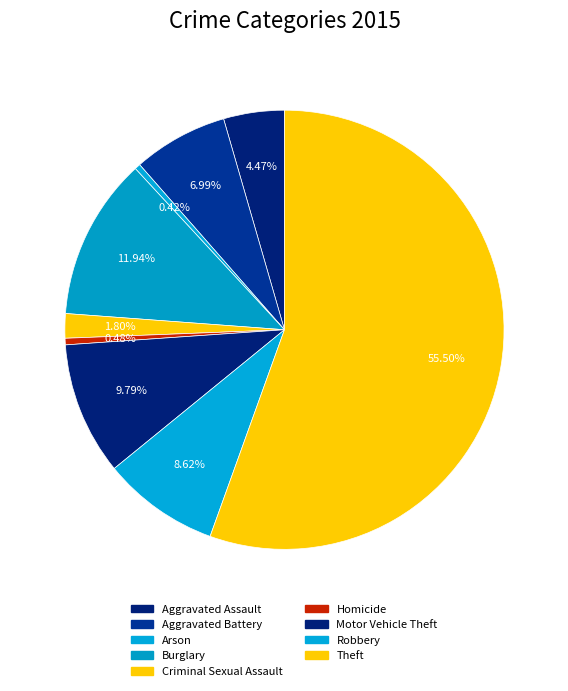

True or false: Aggravated Assault accounts for 4% of the total.

True